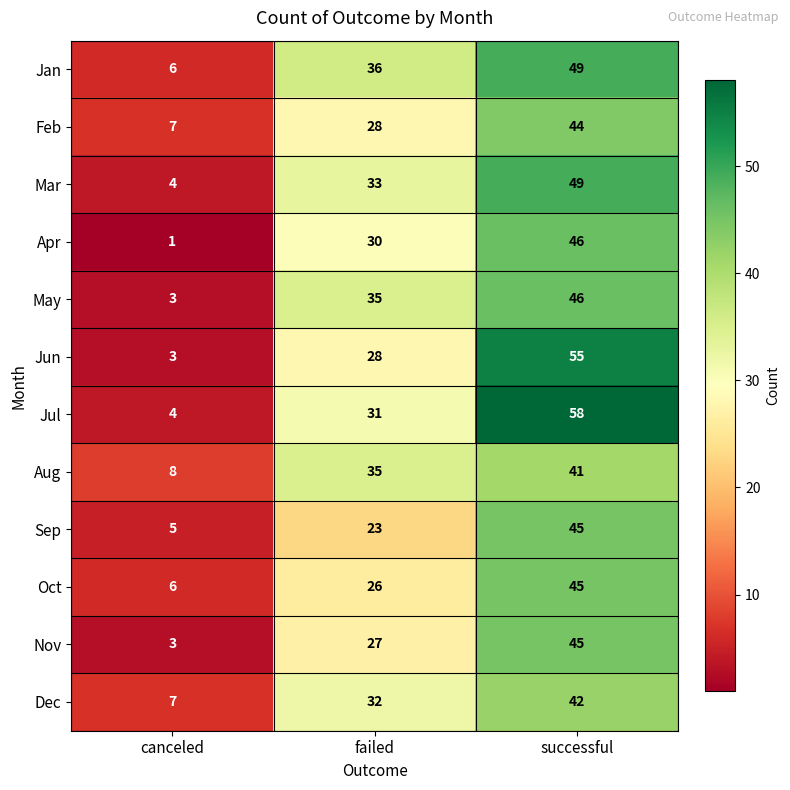

Read the Oct value at successful, to the nearest 5.

45